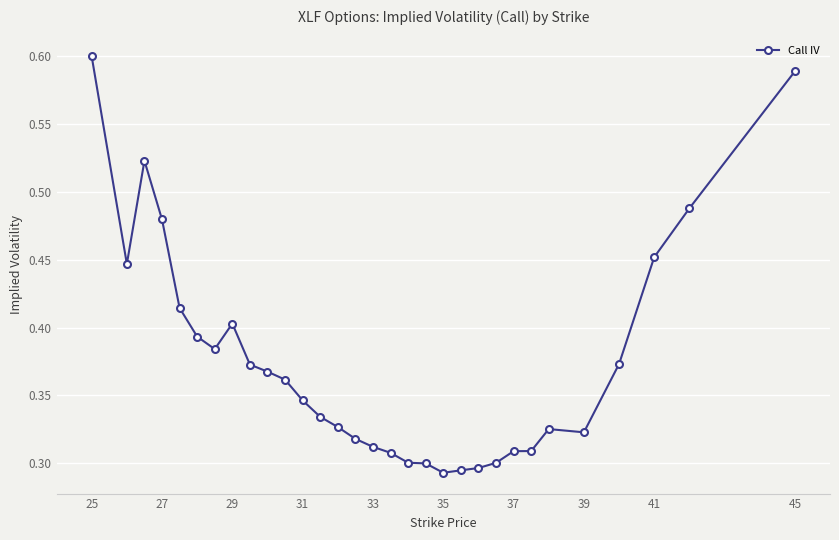

True or false: there are more than 2 points higher than both neighbors.

True